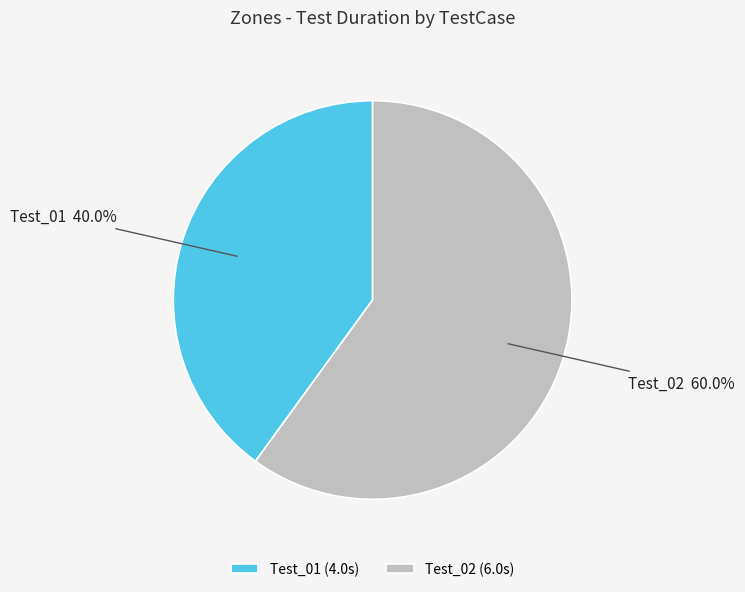

True or false: Test_01 accounts for 40% of the total.

True